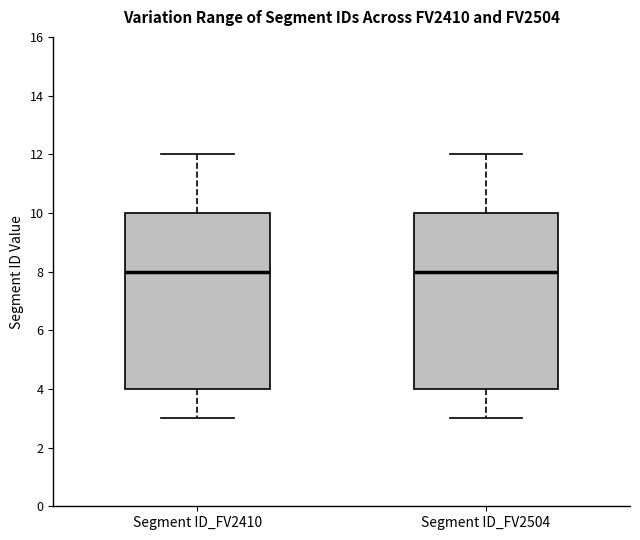

Where does the upper whisker of the box for Segment ID_FV2410 end on the y-axis? The values are not printed on the chart, so give them approximately, as read against the axis.

12